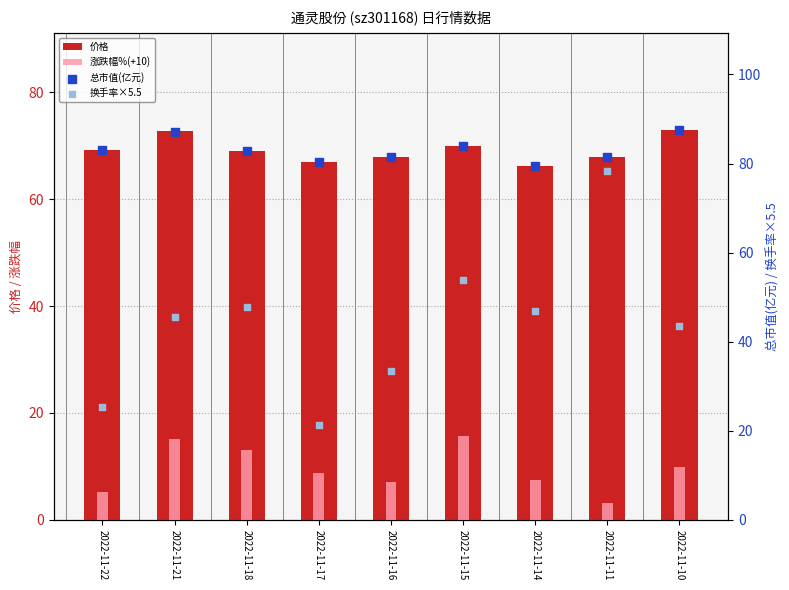

At how many categories does at least one series exceed 26?

9